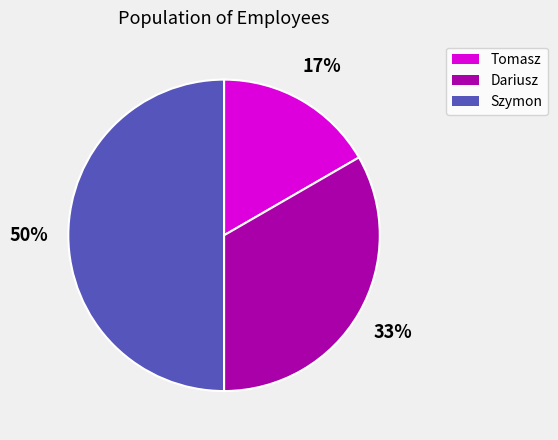

Which has a higher value, Dariusz or Szymon?

Szymon